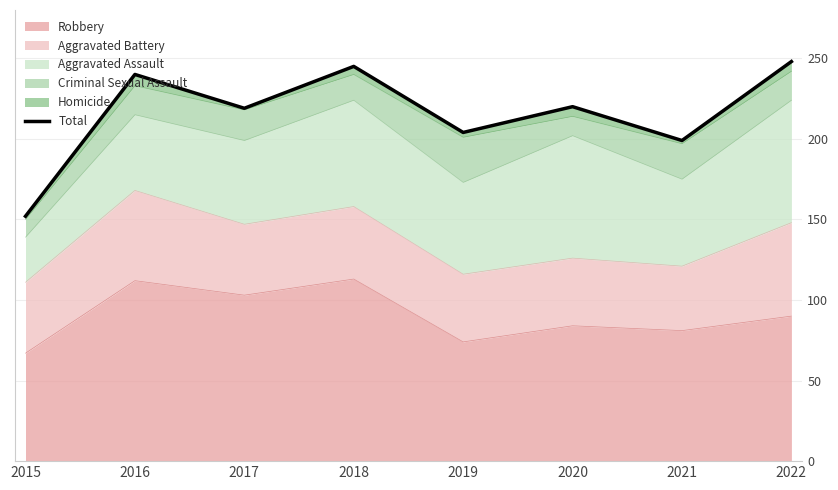

Where is the first local minimum?

2017